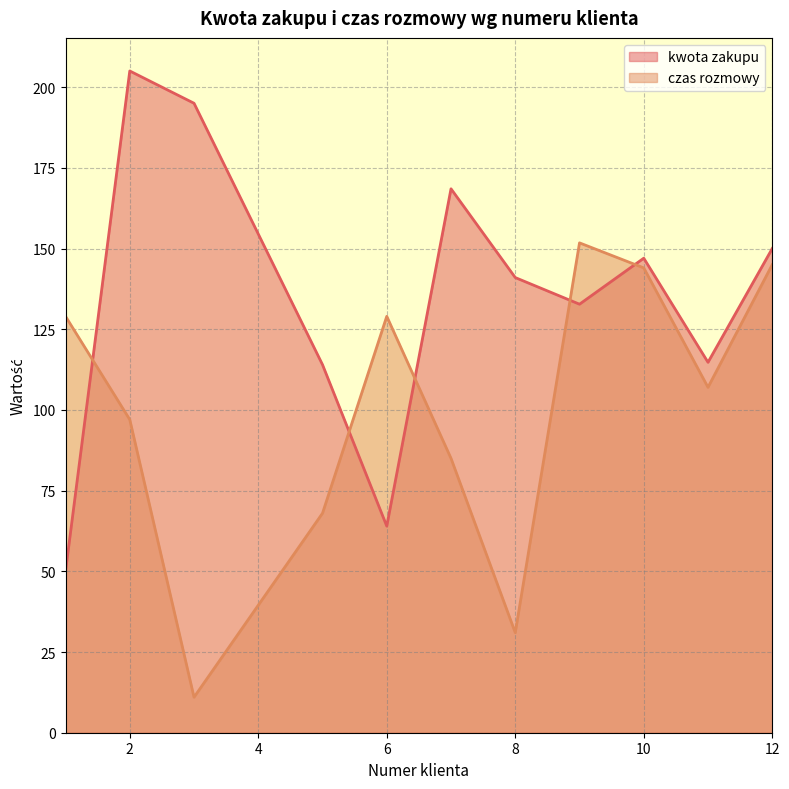

Which series has the largest range (max minus min)?

kwota zakupu